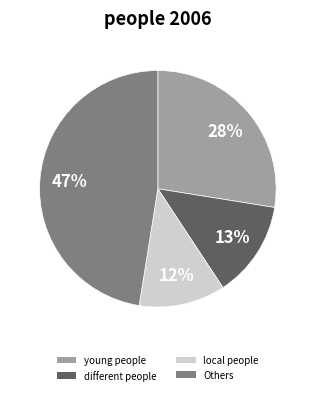

To the nearest percent, what is the combined percentage of local people and different people?

25%